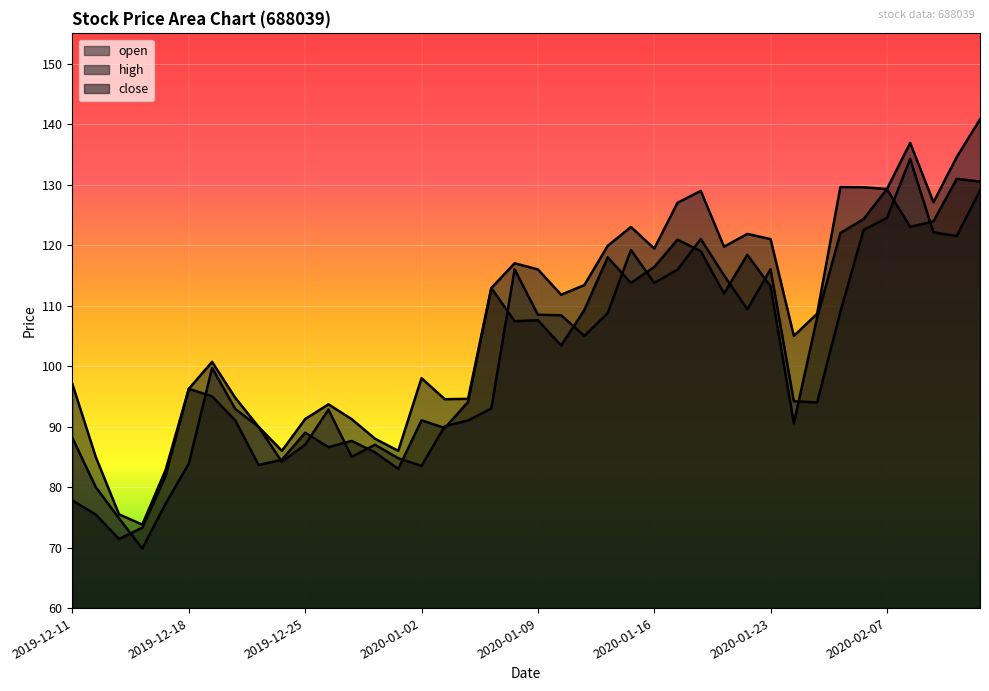

What is the difference between the open values at 2019-12-12 and 2020-02-13?

49.0